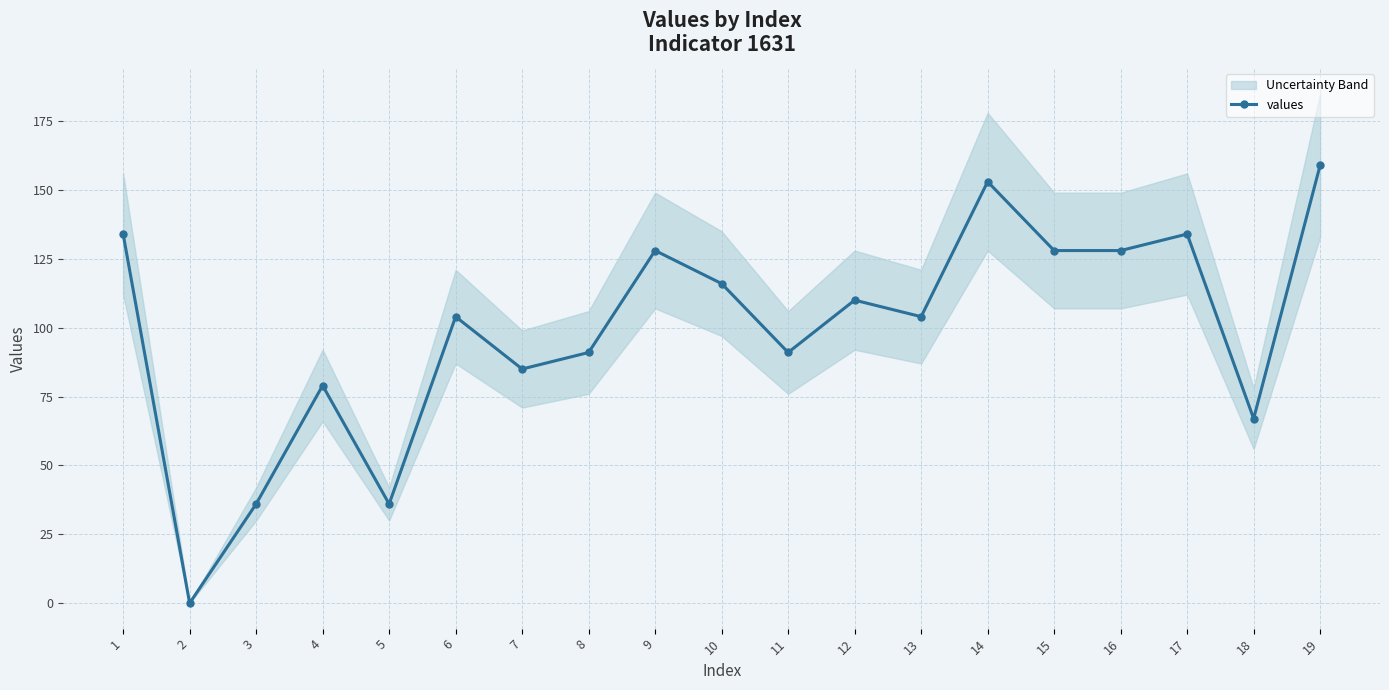

List the labels in order of value, largest first.

19, 14, 1, 17, 9, 15, 16, 10, 12, 6, 13, 8, 11, 7, 4, 18, 3, 5, 2